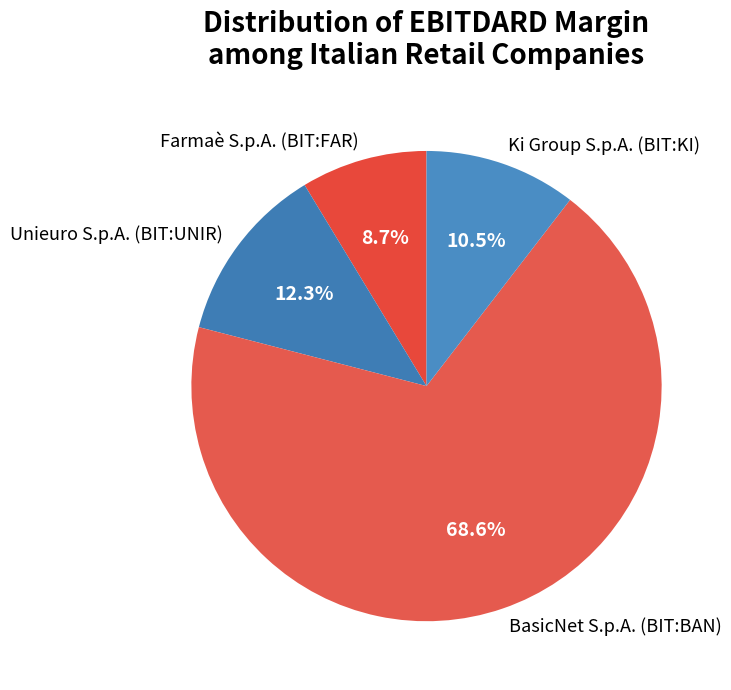

To the nearest percent, what percentage of the pie is BasicNet S.p.A. (BIT:BAN)?

69%